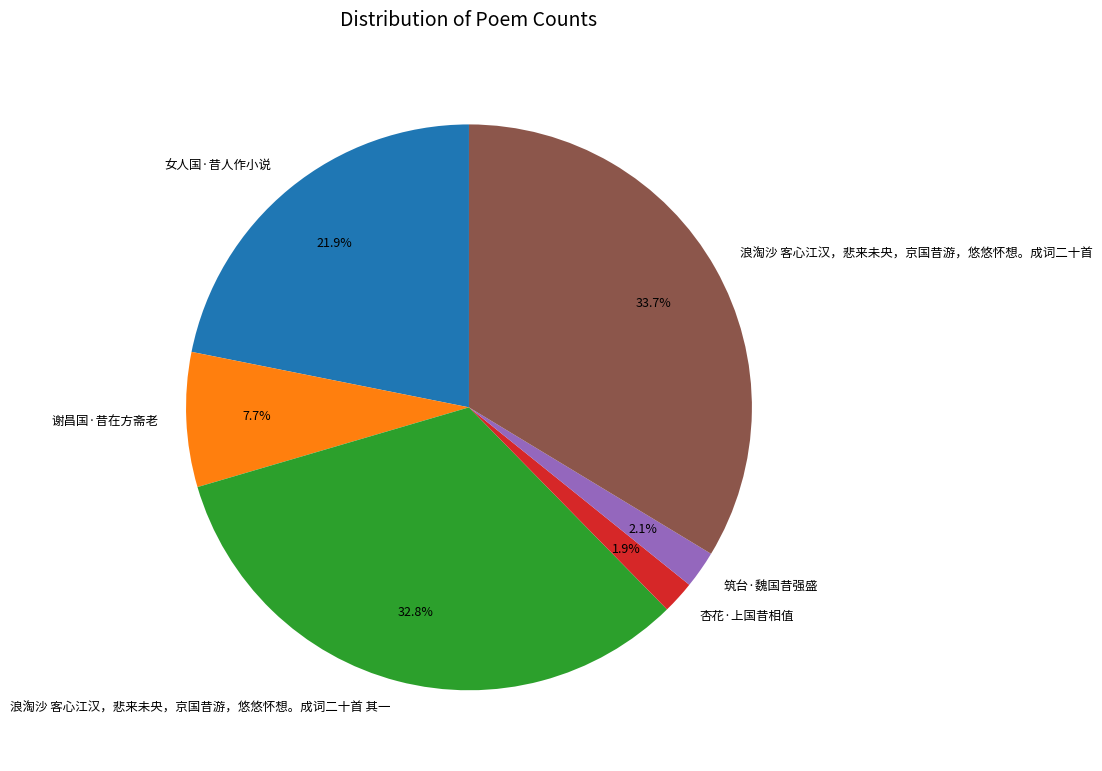

What percentage do 筑台·魏国昔强盛 and 杏花·上国昔相值 together represent?

4.0%